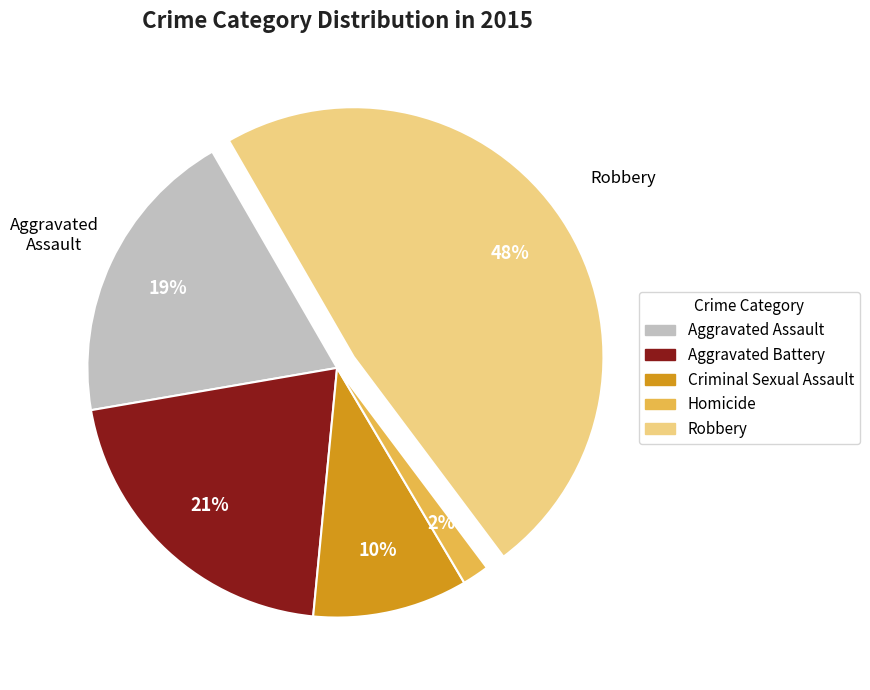

True or false: Robbery accounts for 48% of the total.

True